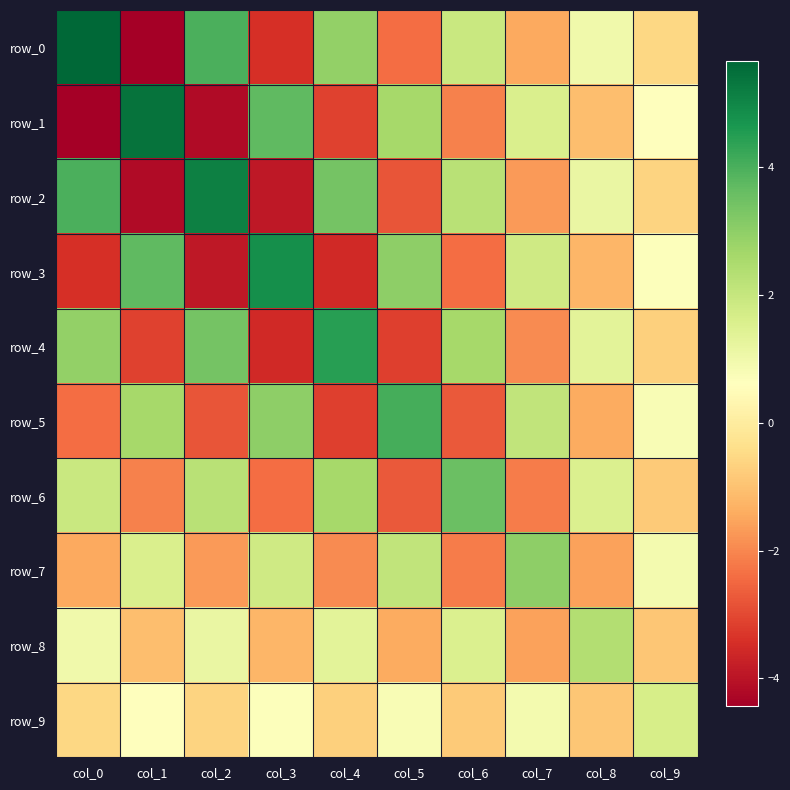

How many values in the row_6 series exceed 1?

5